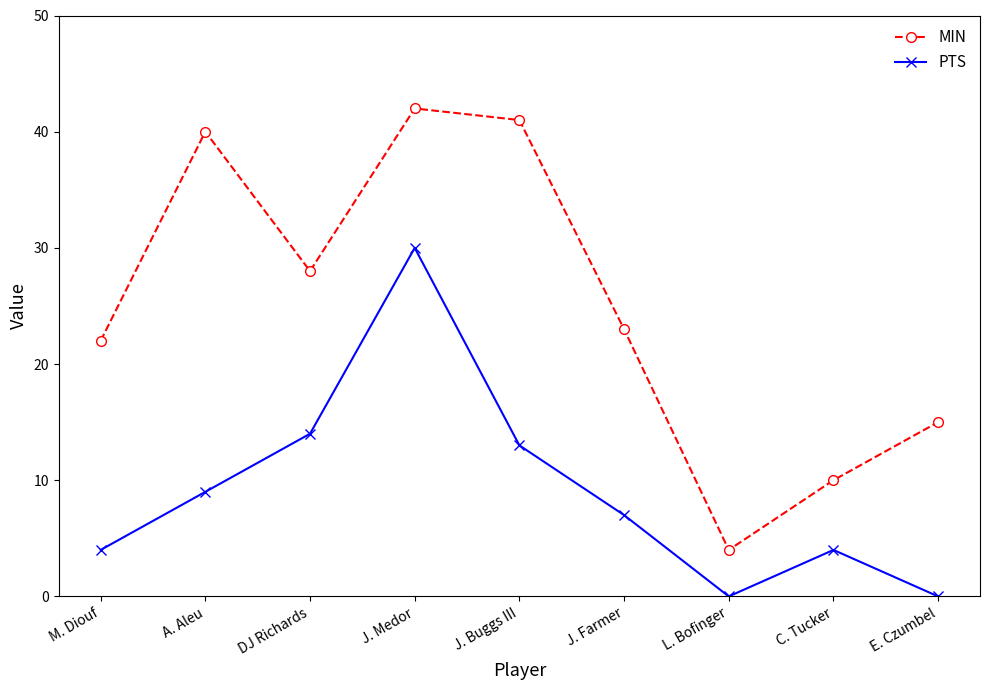

Where is MIN nearest to the value 23?

J. Farmer